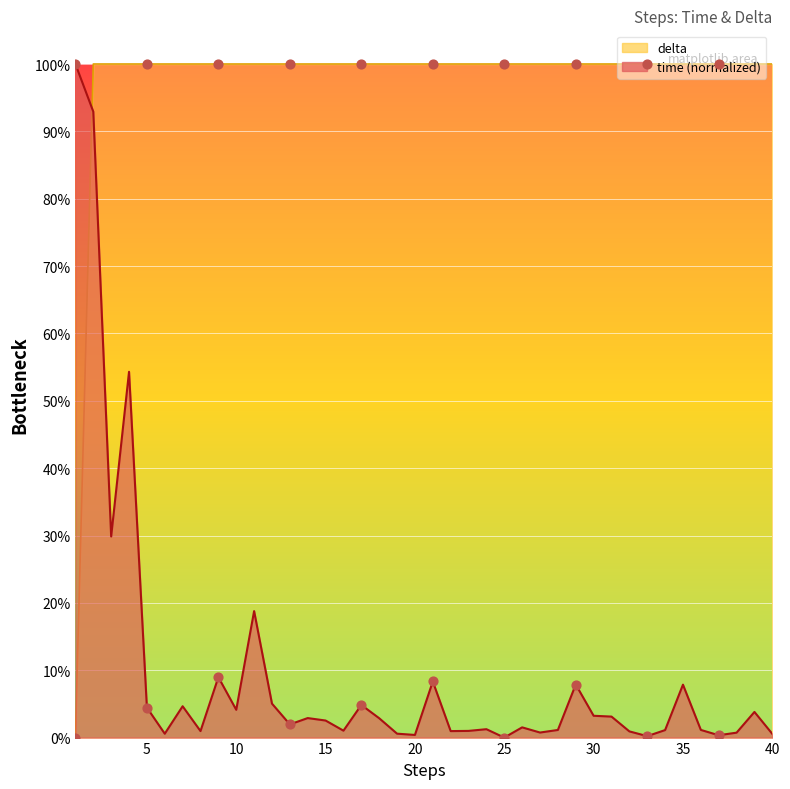

At which category is the sum across all series the highest?

2